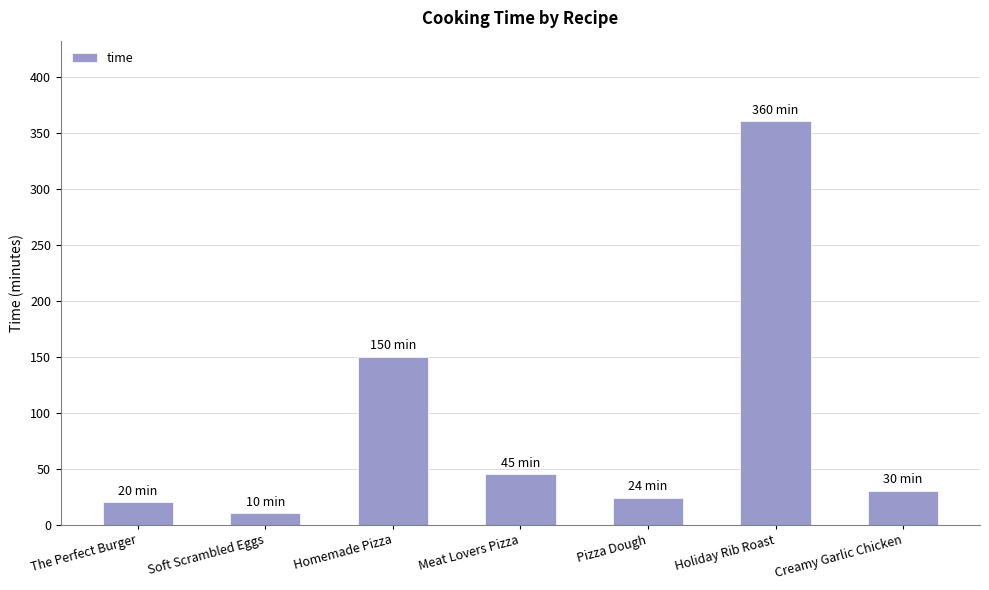

Is it true that the value at Meat Lovers Pizza is 45?

True